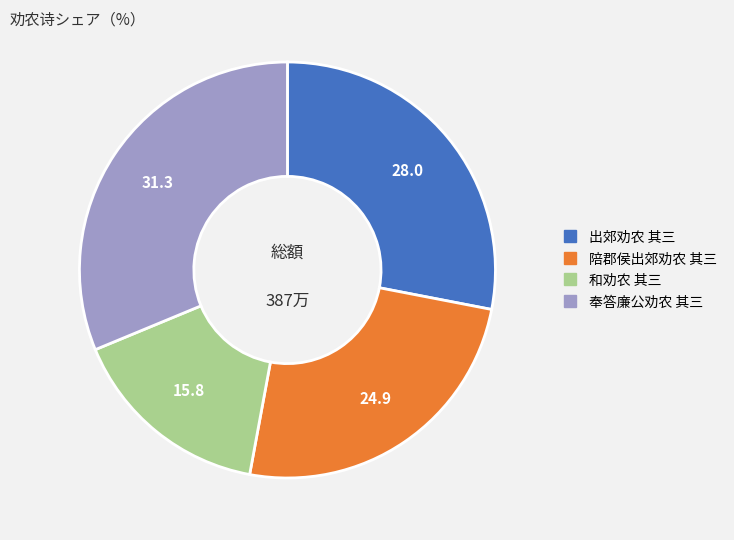

Which category has the smallest portion of the pie?

和劝农 其三